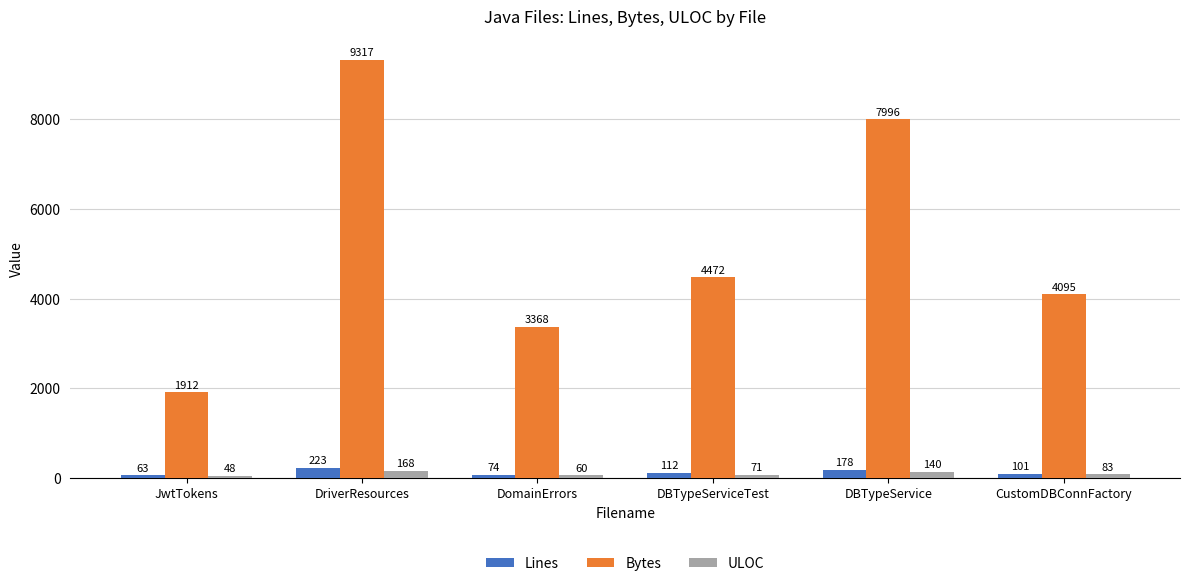

Is the value of Bytes at JwtTokens greater than the value of Lines at DomainErrors?

Yes